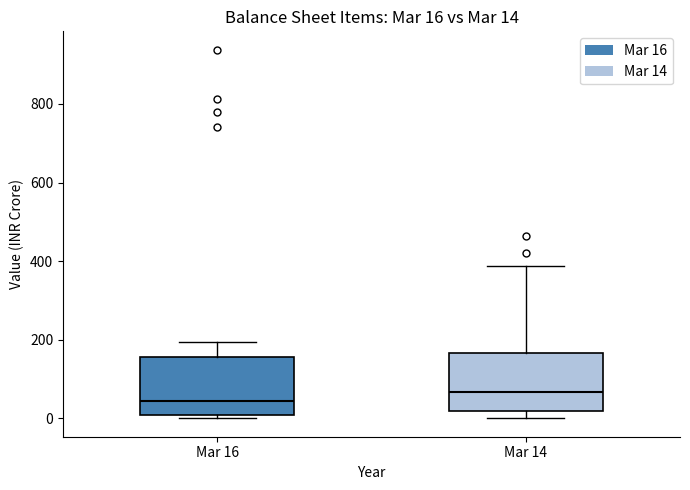

Which box has the highest median line?

Mar 14